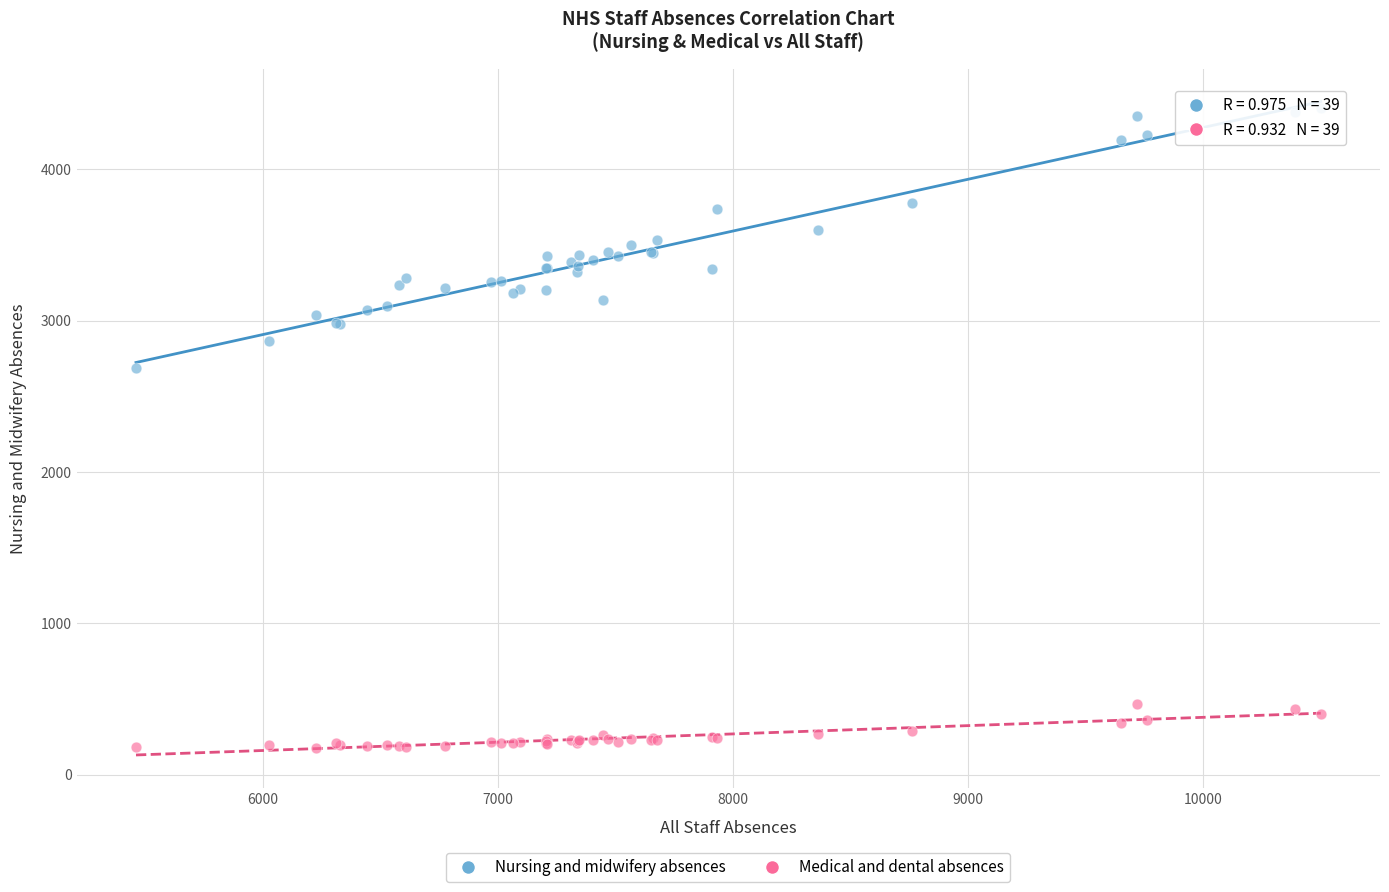

Across all series, what Y value is closest to 2289?

2690